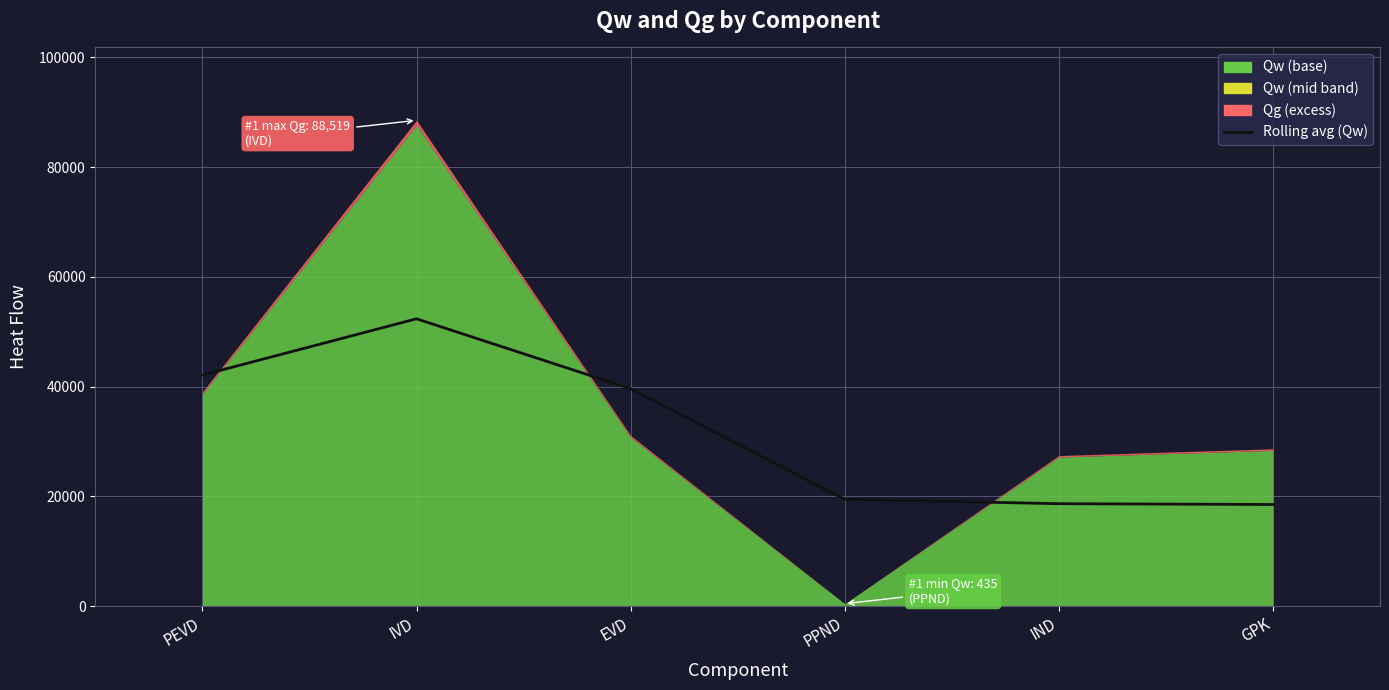

How many lines are shown in the chart?

1